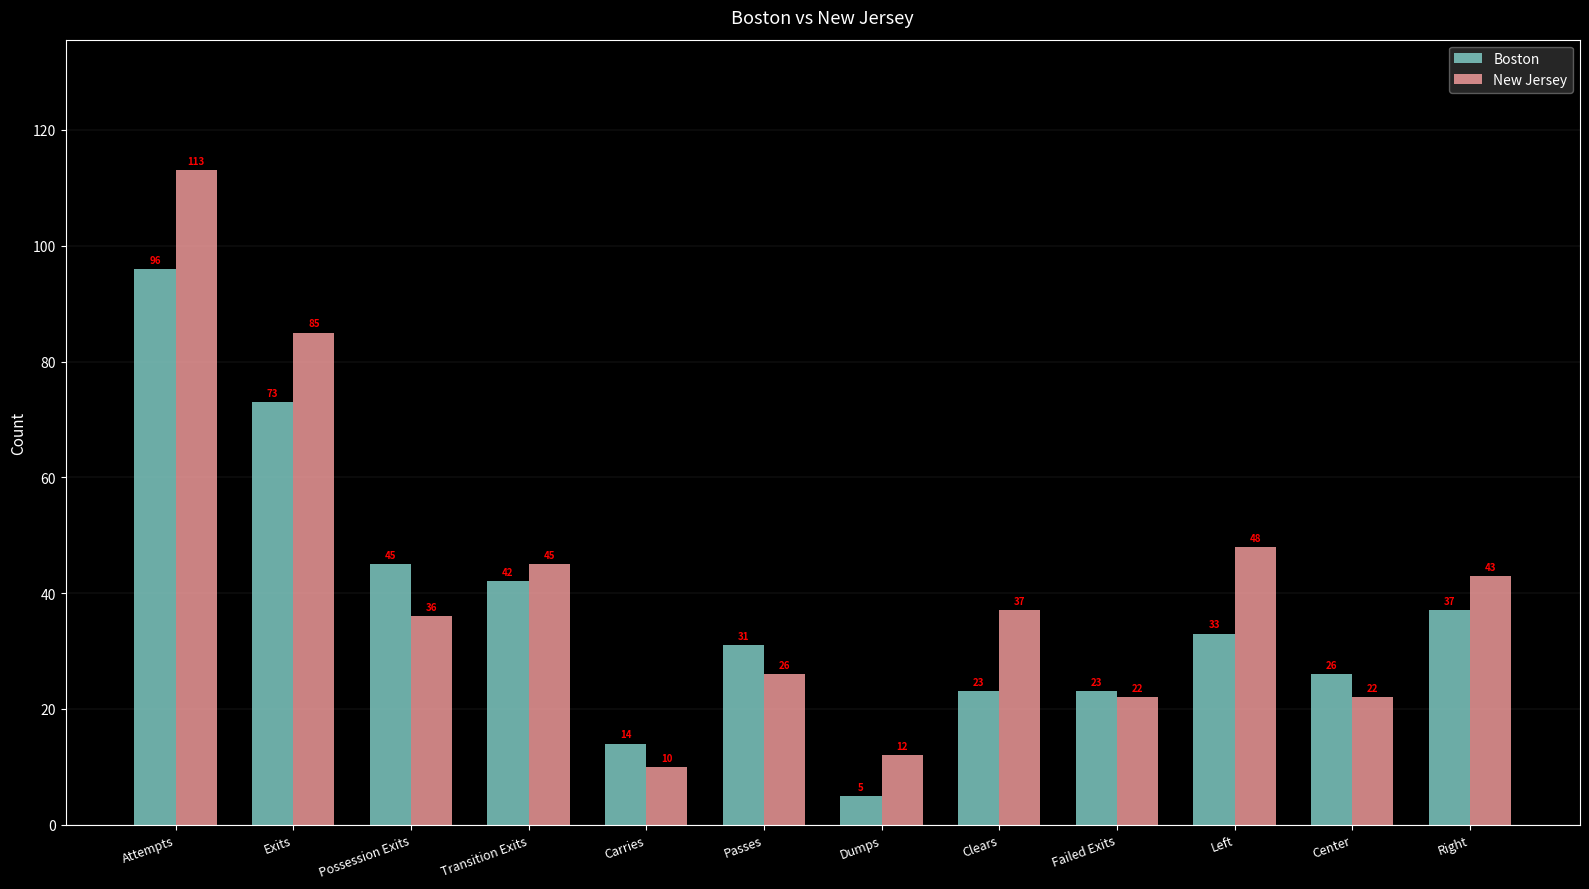

What is the label of the 2nd bar from the right?

Center